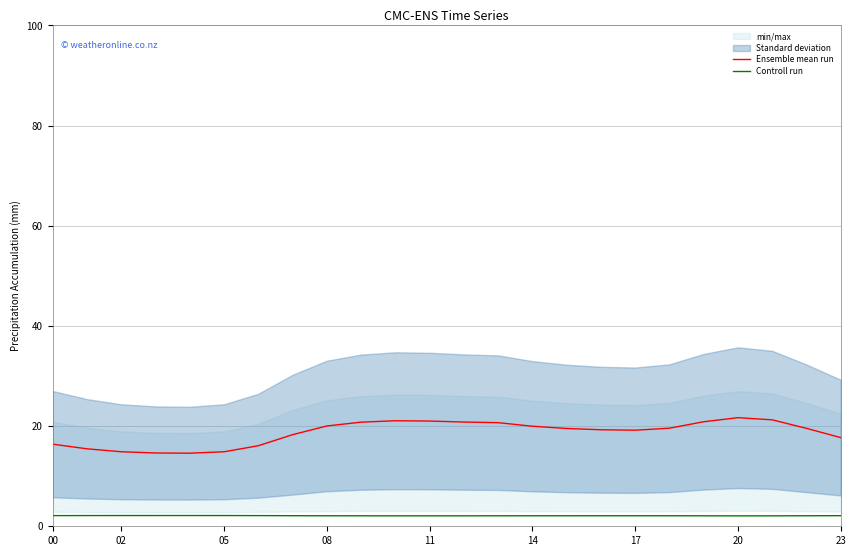

True or false: Controll run and Ensemble mean run cross at least once.

False